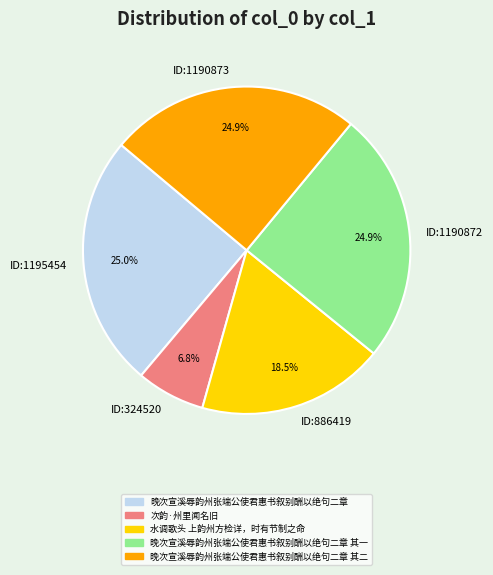

Is there a majority slice in this chart?

No